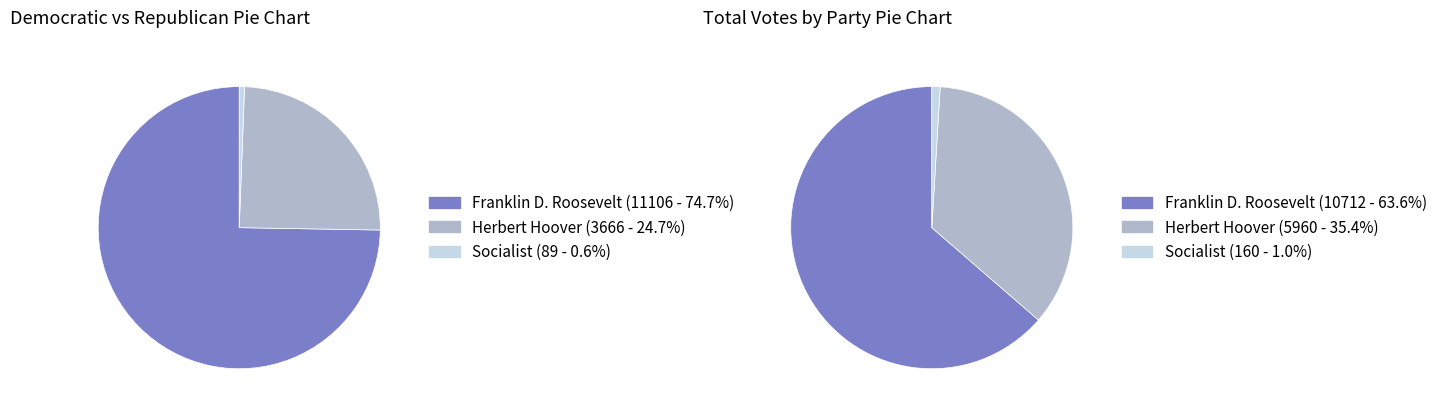

True or false: Bath County accounts for 13% of the total.

False